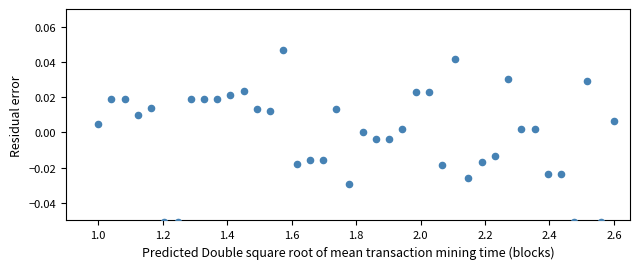

What is the range of X values (max minus min)?

1.6